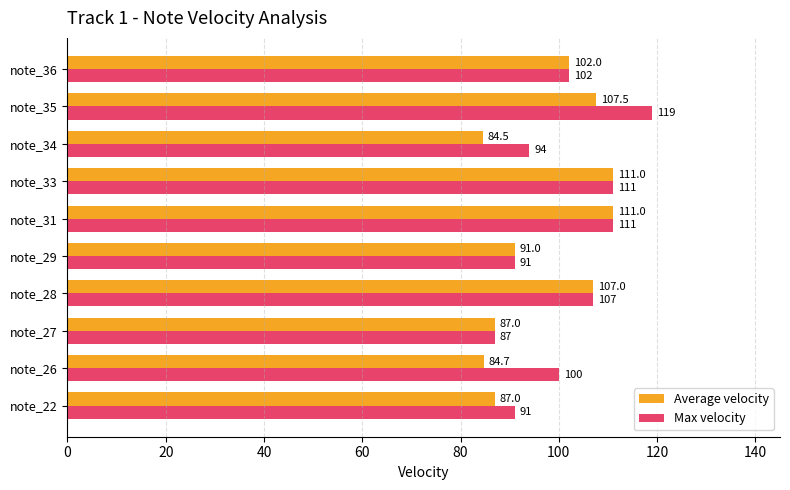

How many series are shown in this chart?

2